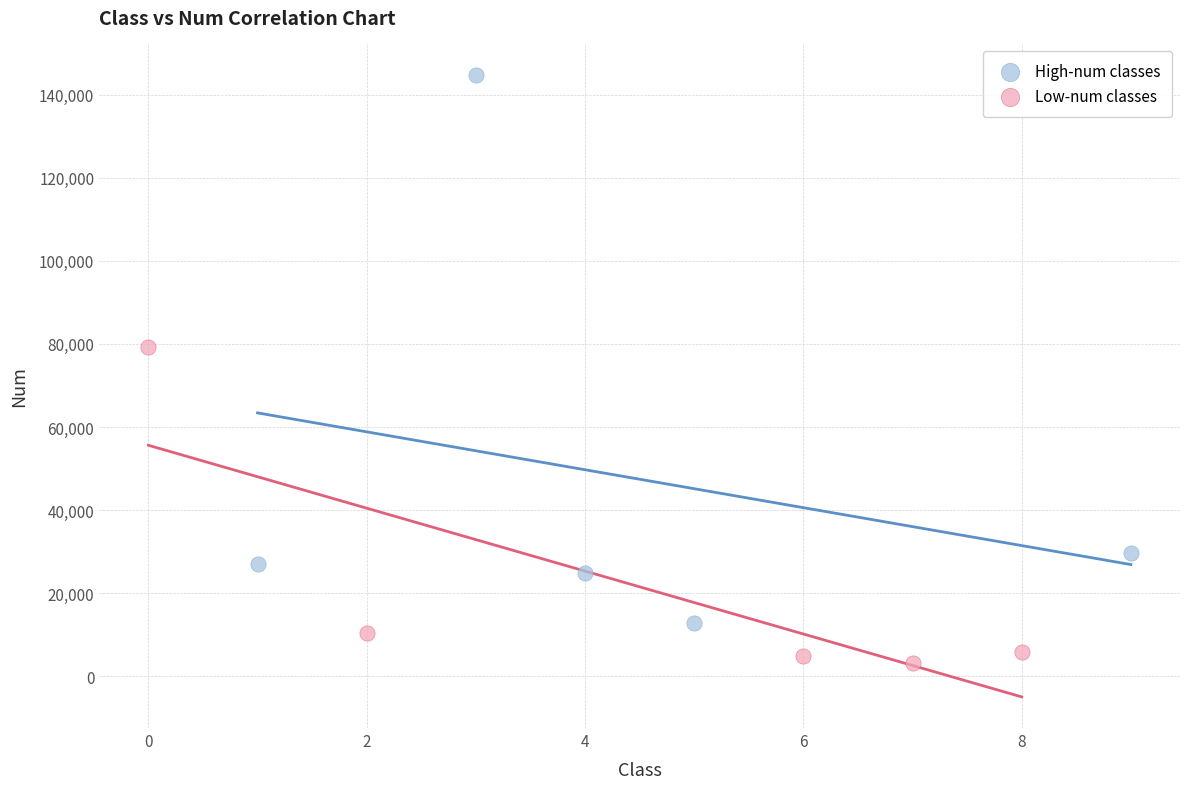

Which series reaches the maximum Y coordinate?

High-num classes